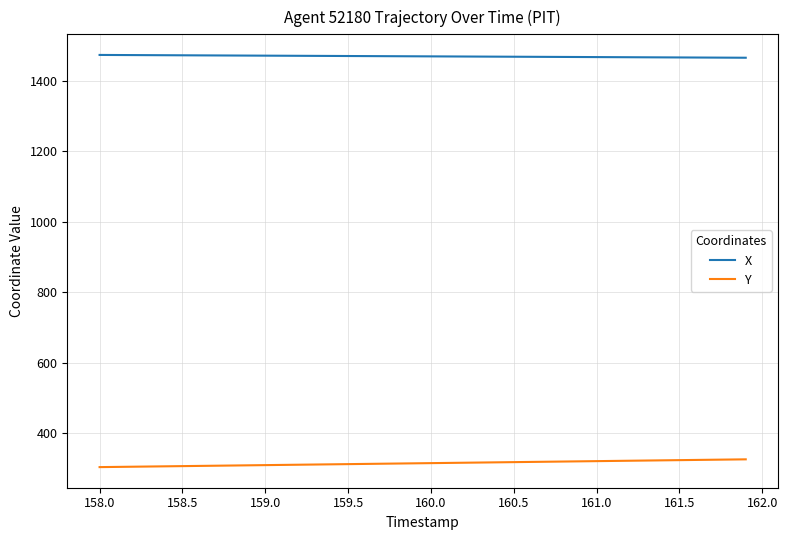

True or false: X and Y cross at least once.

False